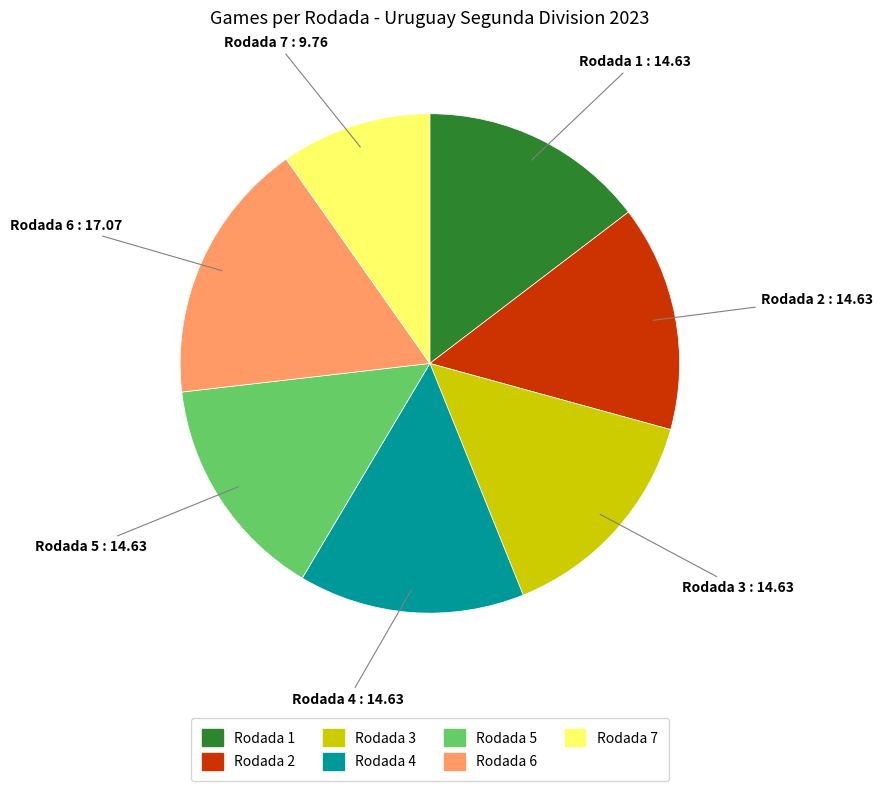

Is it true that Rodada 3 is 15% of the pie?

True